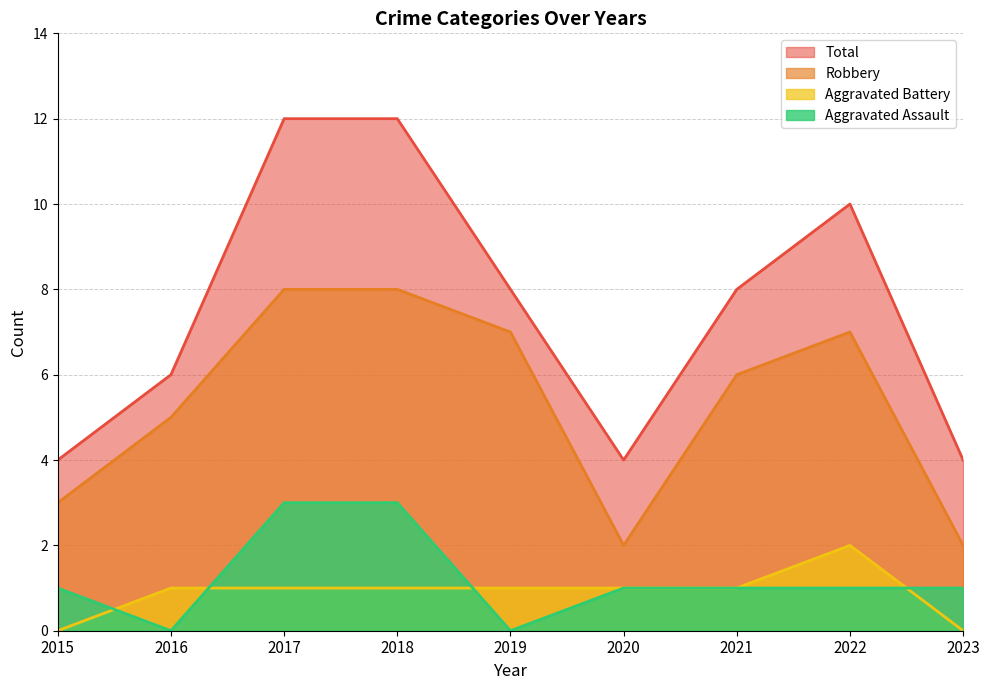

How many values in the Total series are below 8?

4